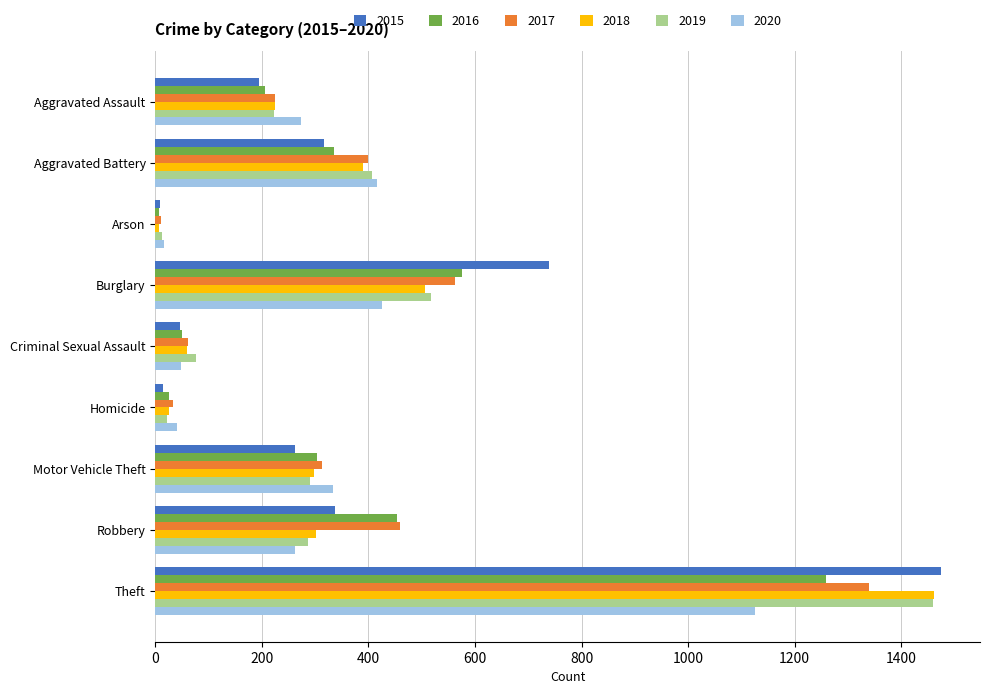

At which category is the sum across all series the highest?

Theft